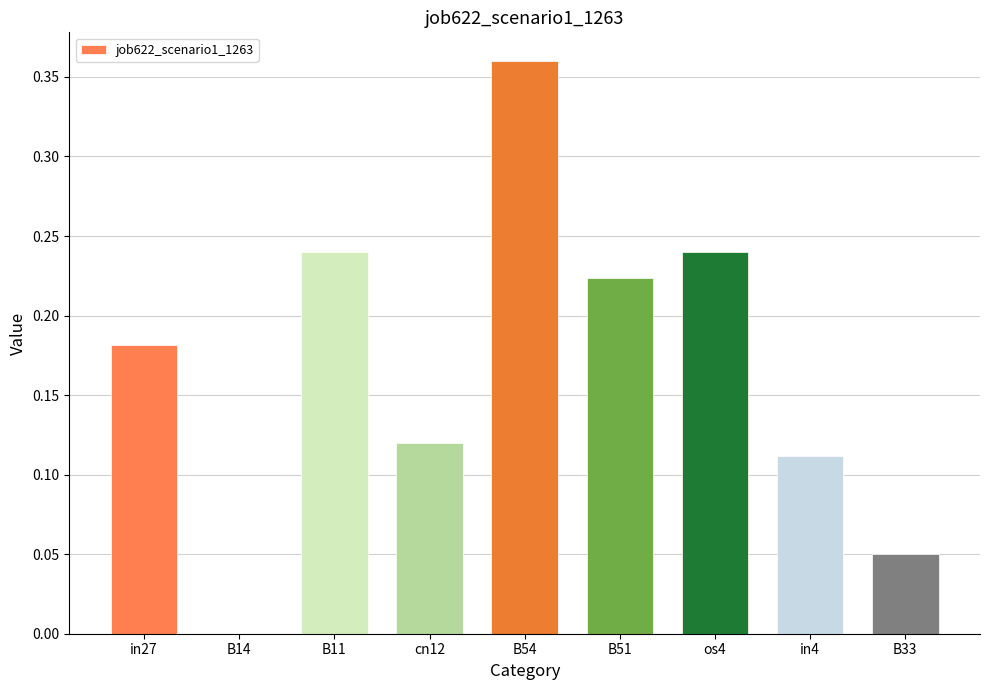

How many categories are shown in the chart?

9